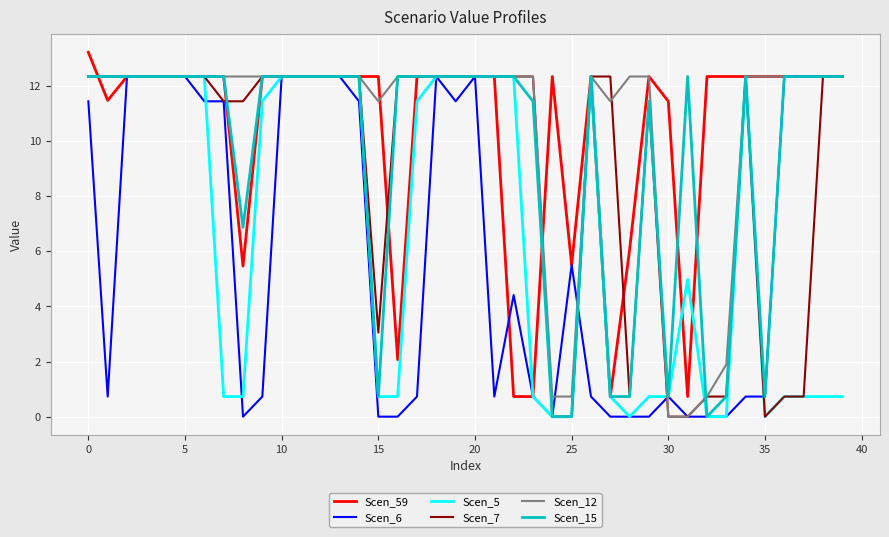

What is the maximum value shown in the chart?

13.2